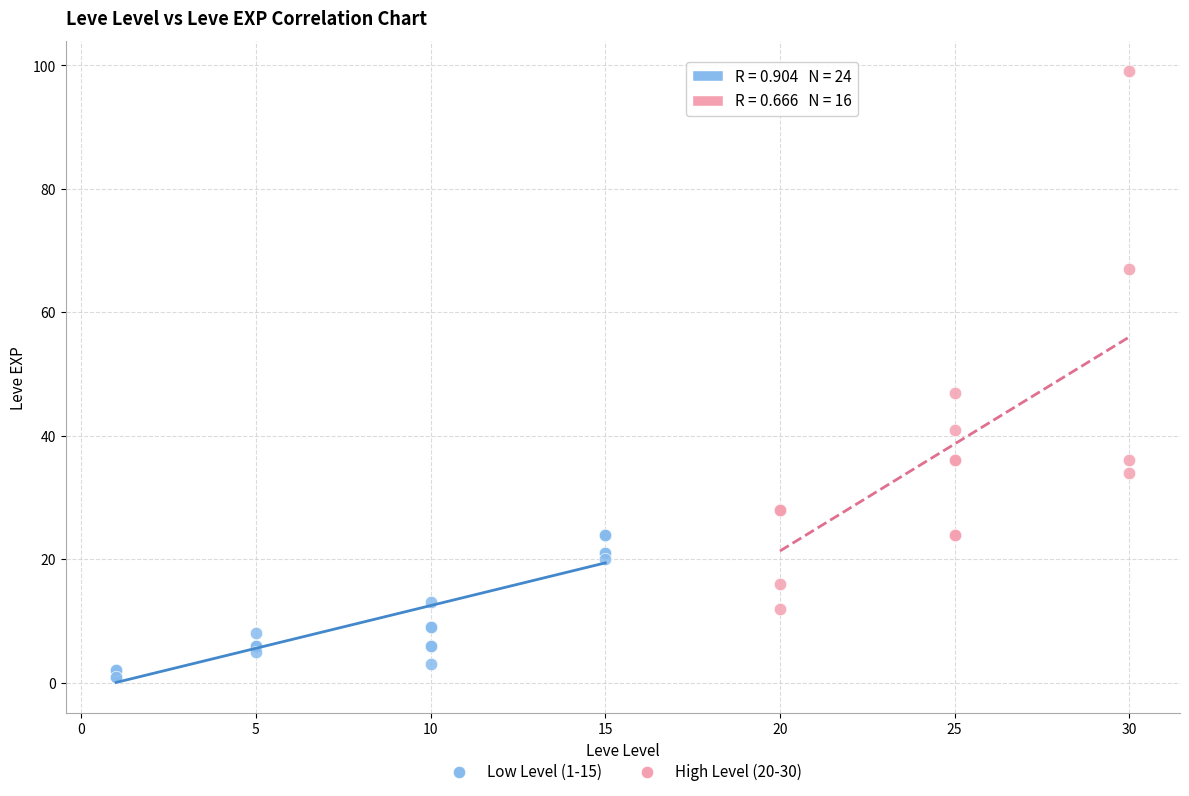

Which series has the widest spread of Y values?

High Level (20-30)